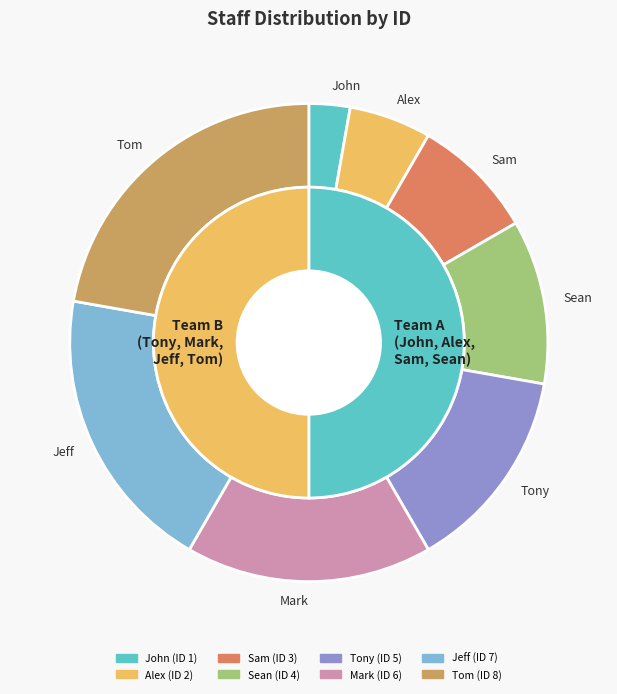

How many segments does this pie chart have?

8